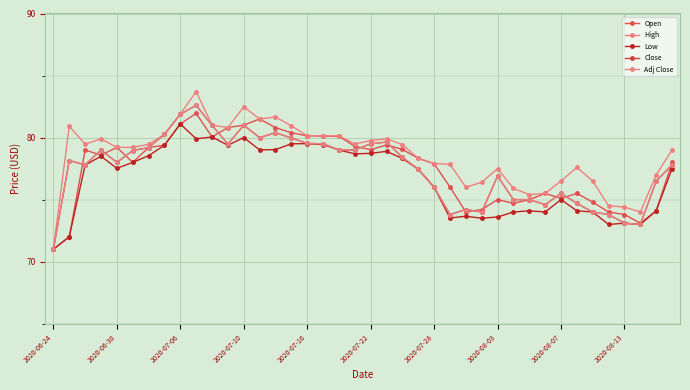

Is this an area chart (filled region under the line)?

No